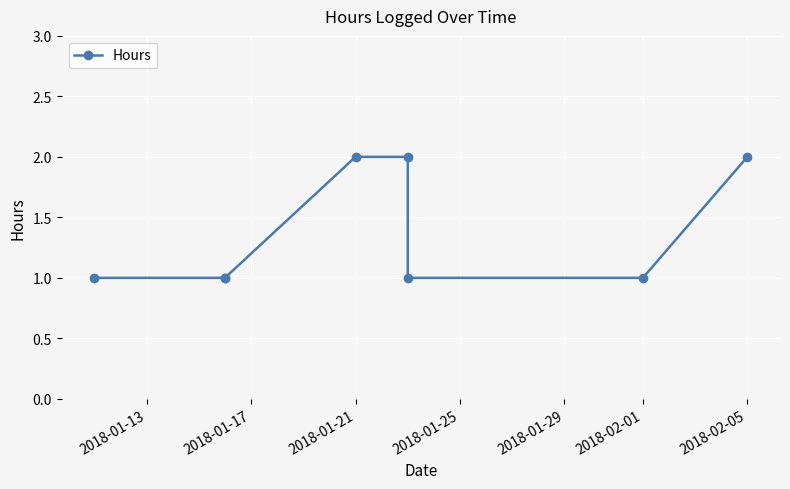

True or false: there are more than 1 points higher than both neighbors.

False